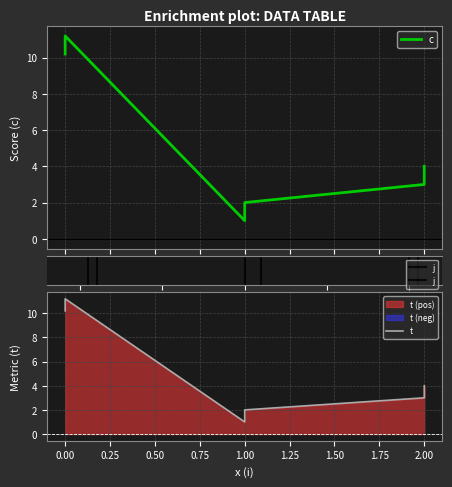

True or false: c and t cross at least once.

False